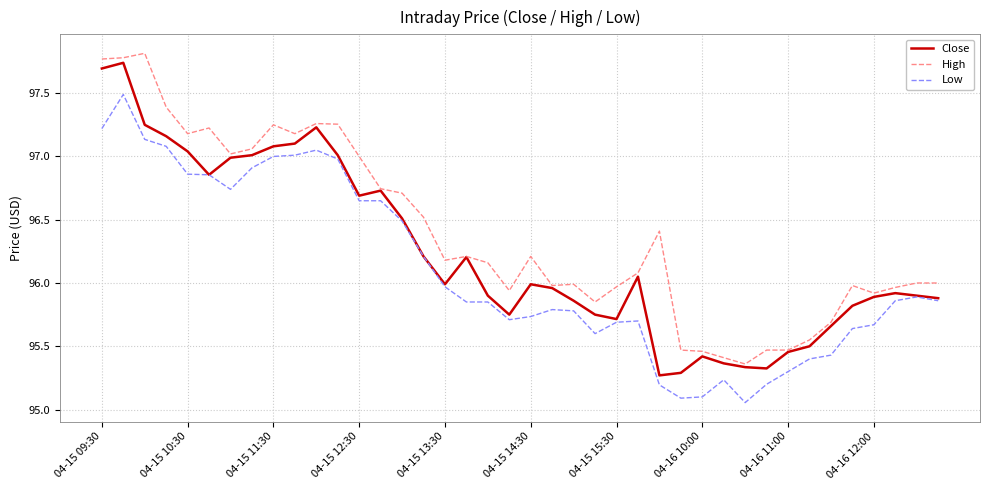

What is the difference between the maximum and minimum values in the Close series?

2.5